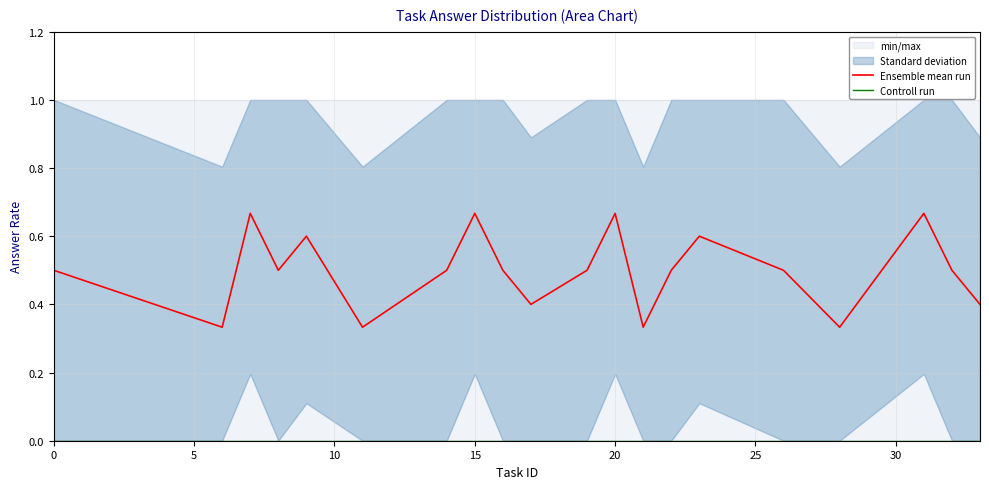

Which series changed the most between 10 and 10?

Ensemble mean run